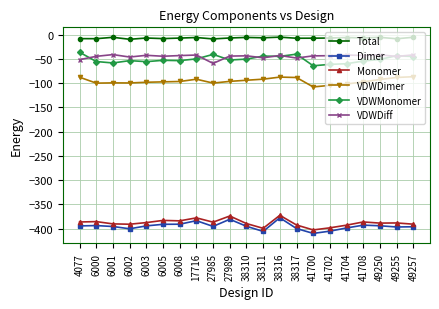

What is the minimum value for VDWDimer?

-107.7